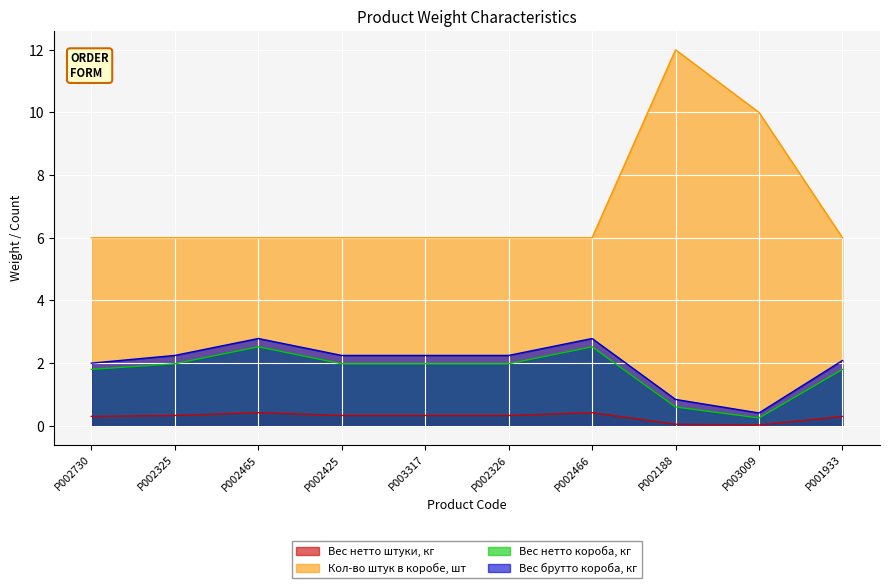

Where is the first local minimum for Вес нетто короба, кг?

P003009